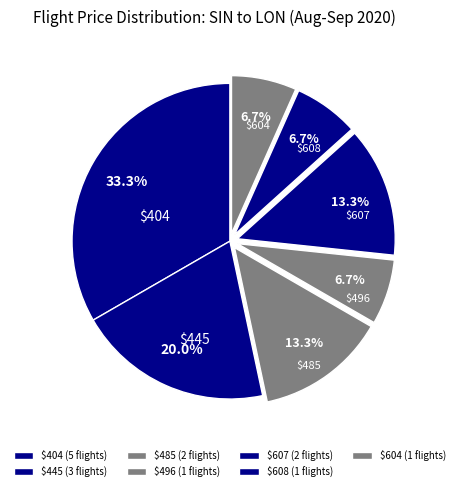

How much of the chart is everything except $445?

80.0%